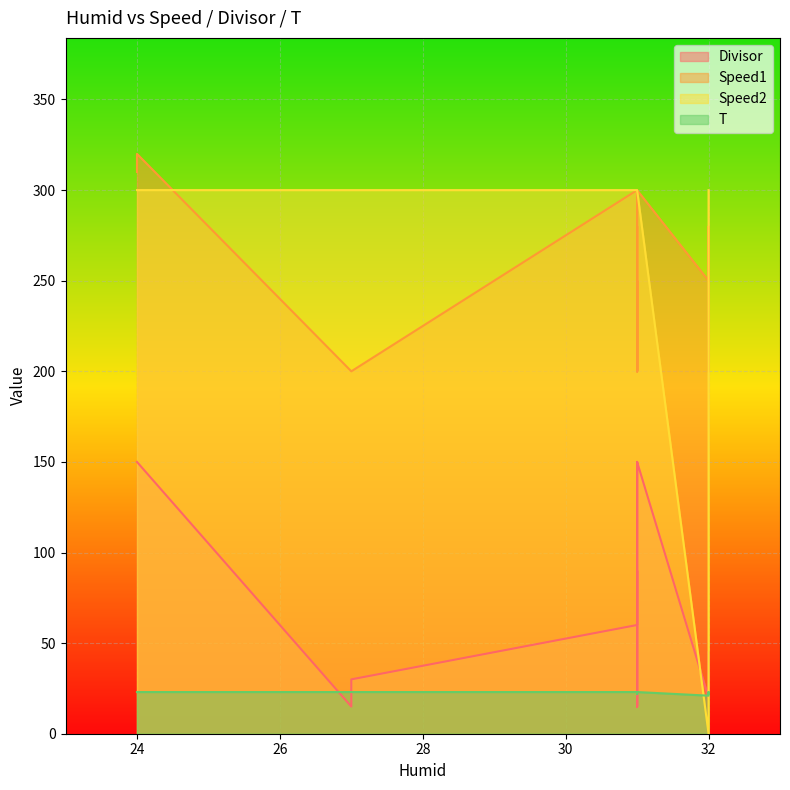

What is the total value across all series at 32?

291